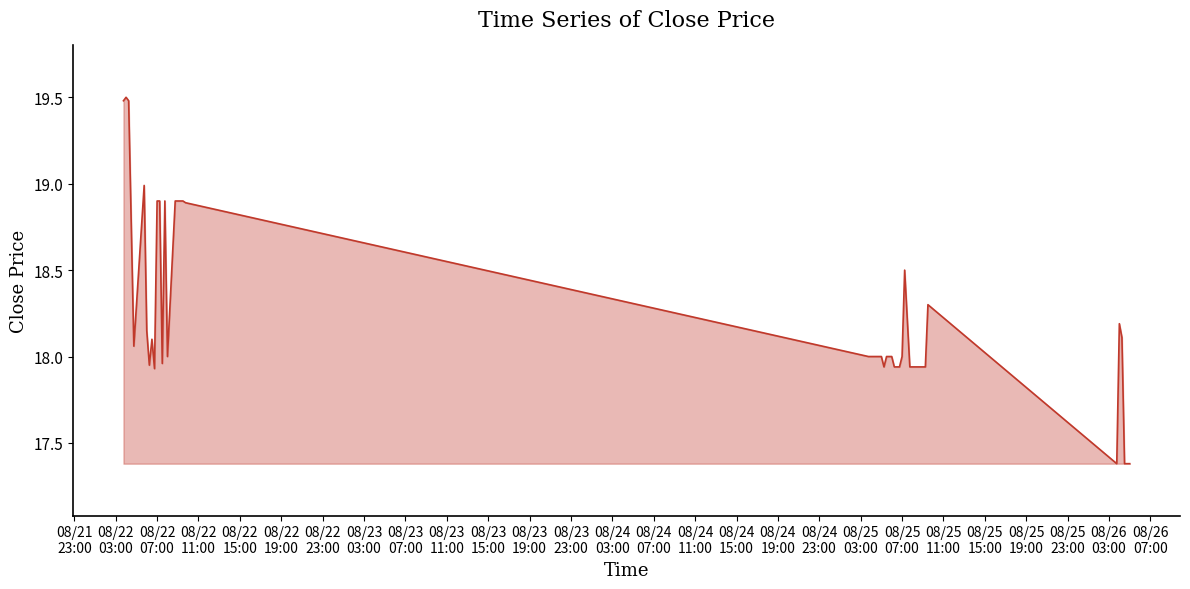

What is the maximum value shown in the chart?

19.5